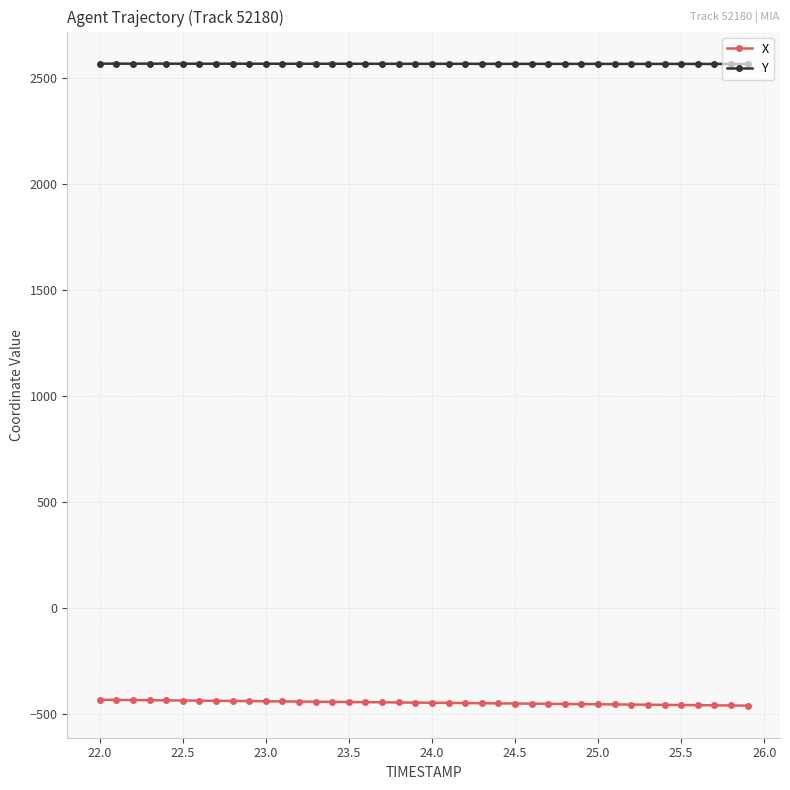

What is the value of the X point at the 9th from the left?

-440.6